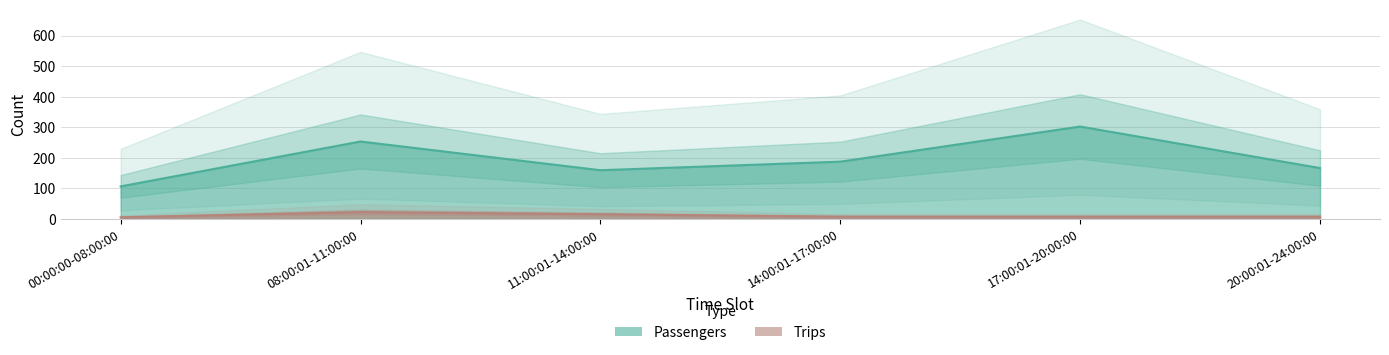

How many lines are shown in the chart?

2